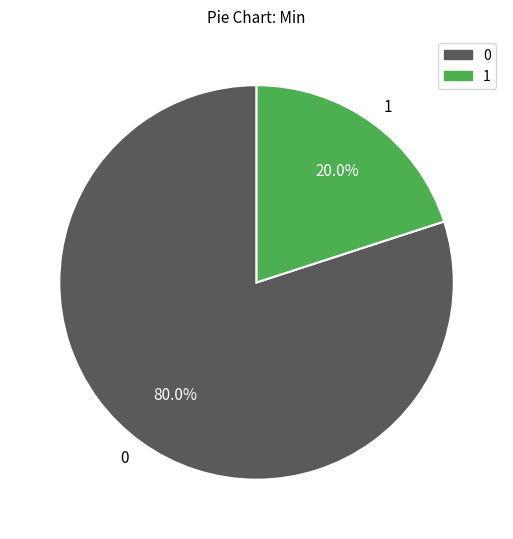

What portion of the pie excludes 1?

80.0%